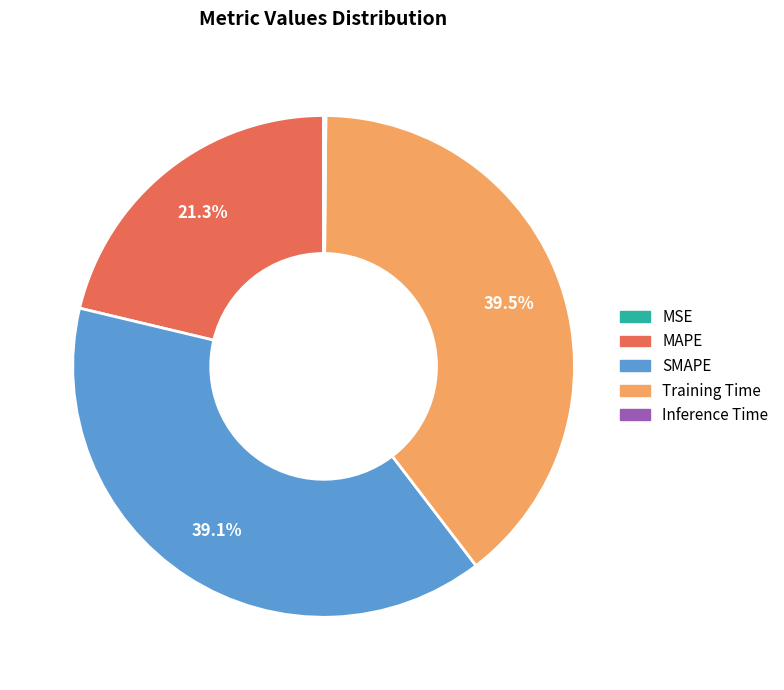

Does MAPE represent more than half of the total?

No